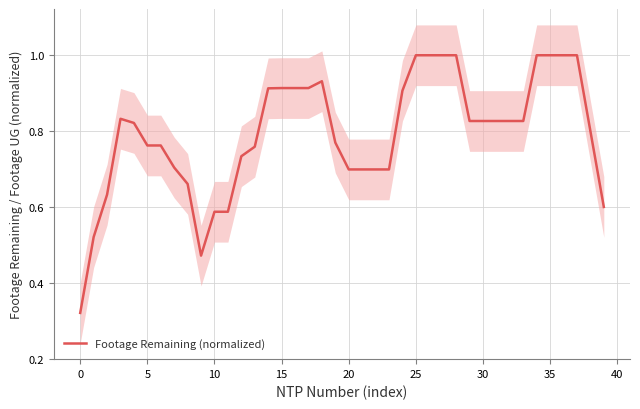

The Footage Remaining (normalized) series shows 1.0 at 25. True or false?

True